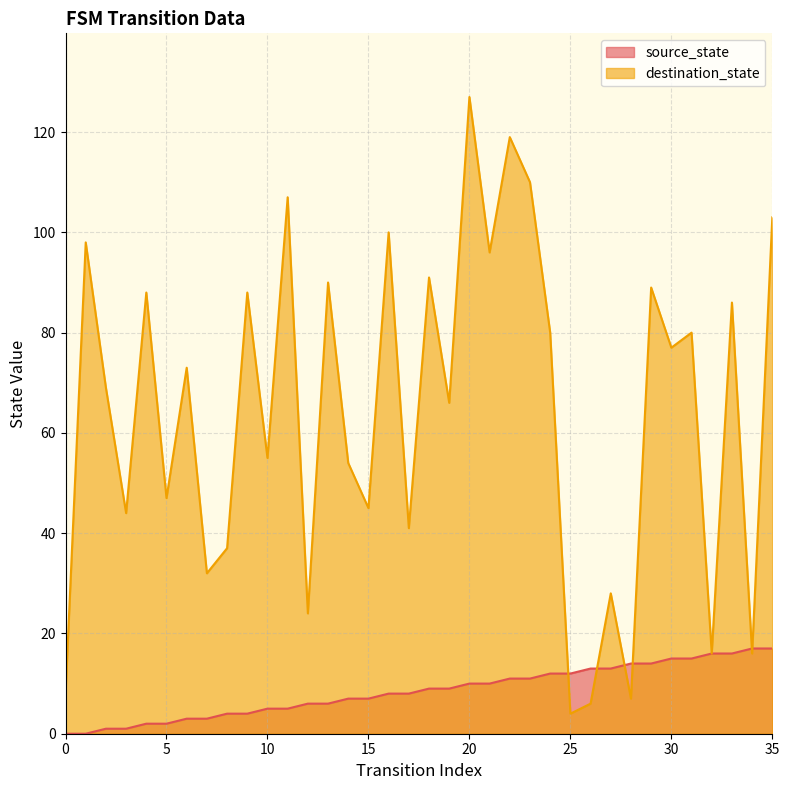

At how many categories does at least one series exceed 41?

25